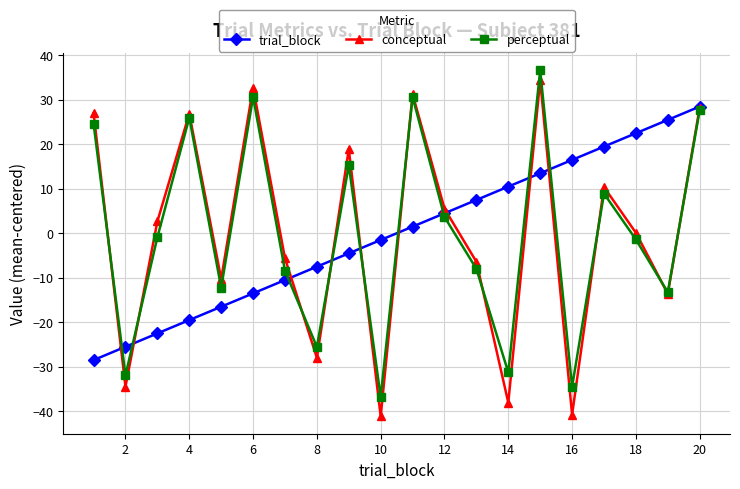

What is the maximum value for conceptual?

34.4